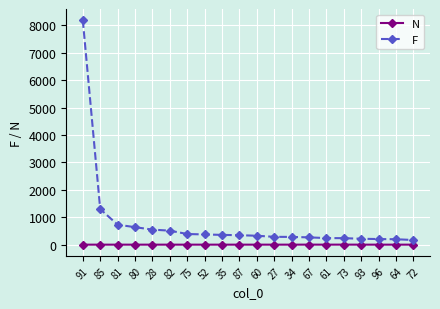

Does the chart display data point markers on the line(s)?

Yes